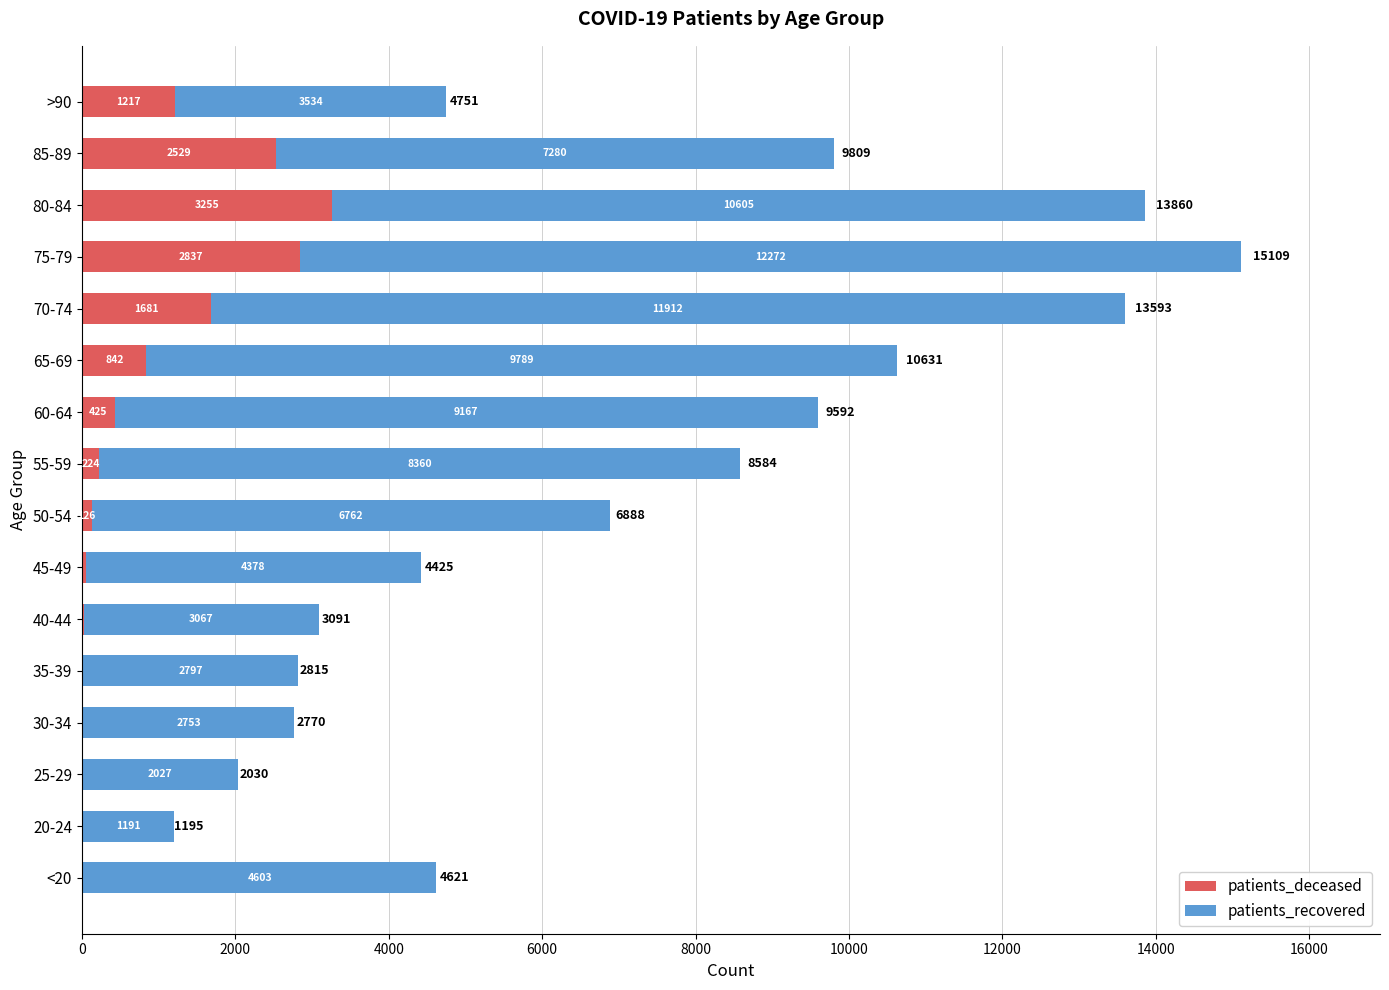

At which category is the sum across all series the highest?

75-79